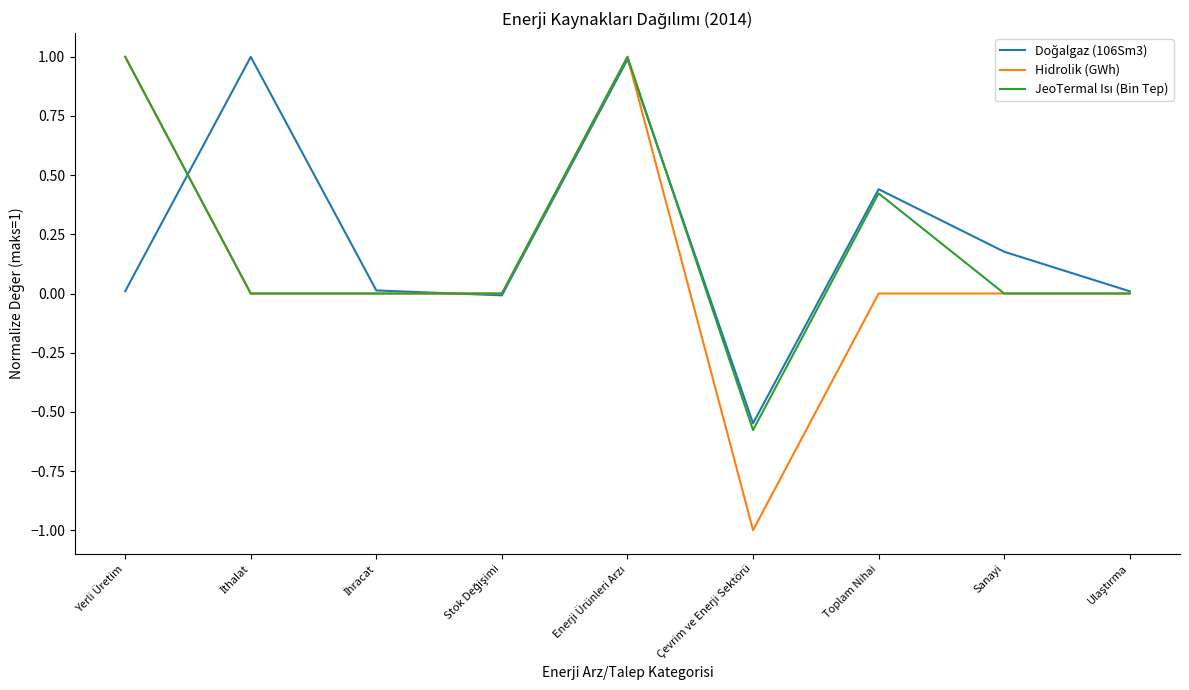

What is the highest value of the Hidrolik (GWh) series?

1.0